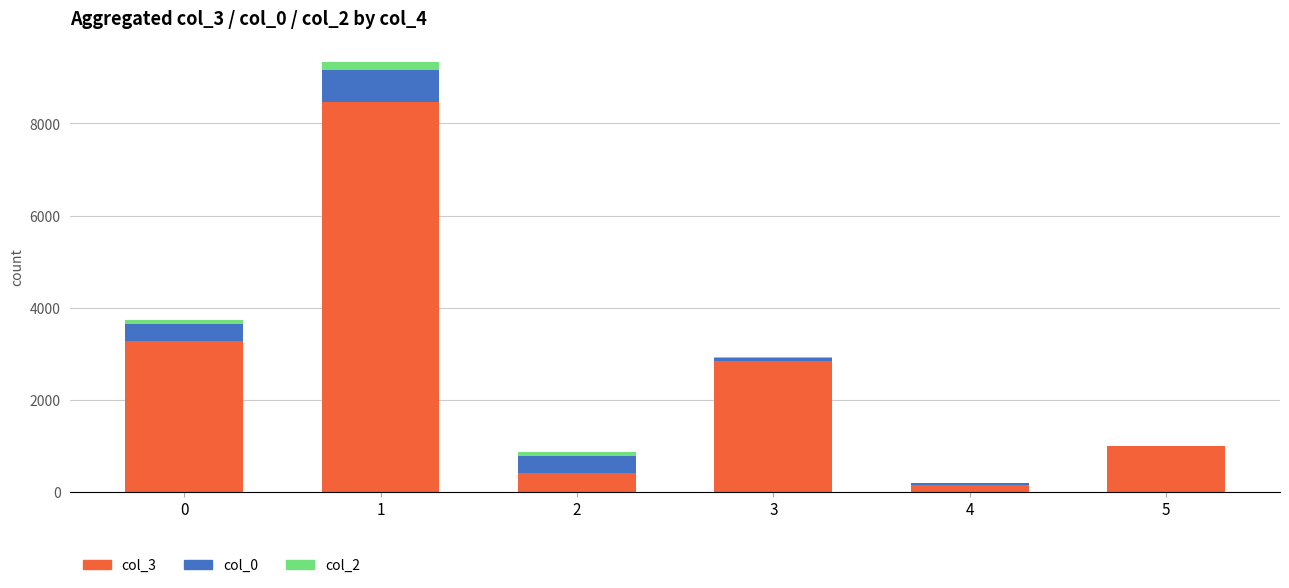

The value of col_3 at 0 is 2146. True or false?

False